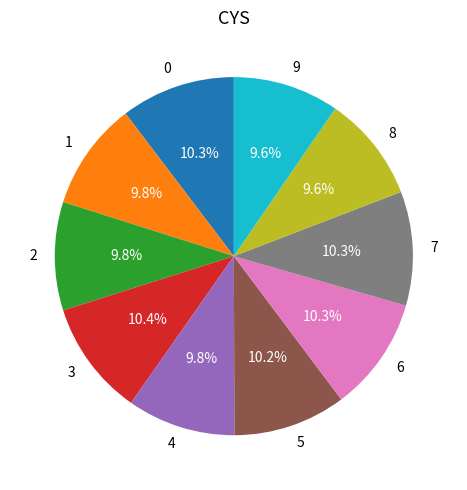

The 2 slice represents 10% of the pie. True or false?

True